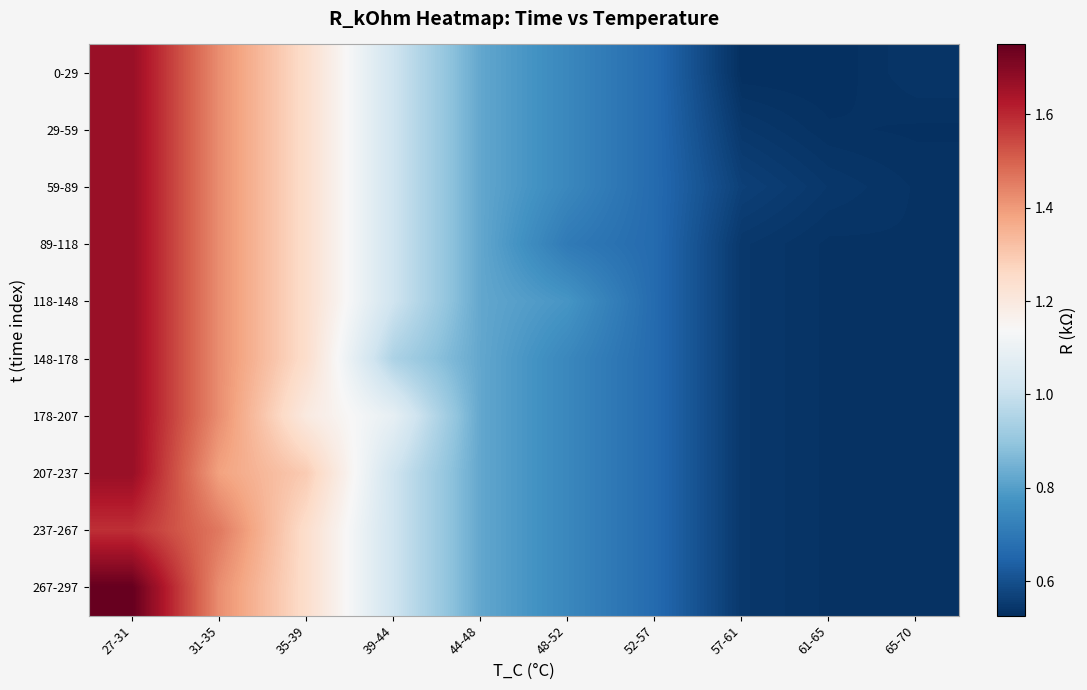

Reading left to right, list all the values displayed in this chart.

0-29: 27-31=1.7	31-35=1.4	35-39=1.2	39-44=1.0	44-48=0.8	48-52=0.7	52-57=0.7	57-61=0.5	61-65=0.5	65-70=0.5
29-59: 27-31=1.7	31-35=1.4	35-39=1.2	39-44=1.0	44-48=0.8	48-52=0.7	52-57=0.7	57-61=0.5	61-65=0.5	65-70=0.5
59-89: 27-31=1.7	31-35=1.4	35-39=1.2	39-44=1.0	44-48=0.8	48-52=0.7	52-57=0.7	57-61=0.6	61-65=0.5	65-70=0.5
89-118: 27-31=1.7	31-35=1.4	35-39=1.2	39-44=1.0	44-48=0.8	48-52=0.7	52-57=0.7	57-61=0.5	61-65=0.5	65-70=0.5
118-148: 27-31=1.7	31-35=1.4	35-39=1.2	39-44=1.0	44-48=0.8	48-52=0.8	52-57=0.7	57-61=0.5	61-65=0.5	65-70=0.5
148-178: 27-31=1.7	31-35=1.4	35-39=1.2	39-44=0.9	44-48=0.8	48-52=0.7	52-57=0.7	57-61=0.5	61-65=0.5	65-70=0.5
178-207: 27-31=1.7	31-35=1.4	35-39=1.2	39-44=1.1	44-48=0.8	48-52=0.7	52-57=0.7	57-61=0.5	61-65=0.5	65-70=0.5
207-237: 27-31=1.7	31-35=1.4	35-39=1.3	39-44=1.0	44-48=0.8	48-52=0.7	52-57=0.7	57-61=0.5	61-65=0.5	65-70=0.5
237-267: 27-31=1.6	31-35=1.5	35-39=1.2	39-44=1.0	44-48=0.8	48-52=0.7	52-57=0.7	57-61=0.5	61-65=0.5	65-70=0.5
267-297: 27-31=1.7	31-35=1.4	35-39=1.2	39-44=1.0	44-48=0.8	48-52=0.7	52-57=0.7	57-61=0.5	61-65=0.5	65-70=0.5